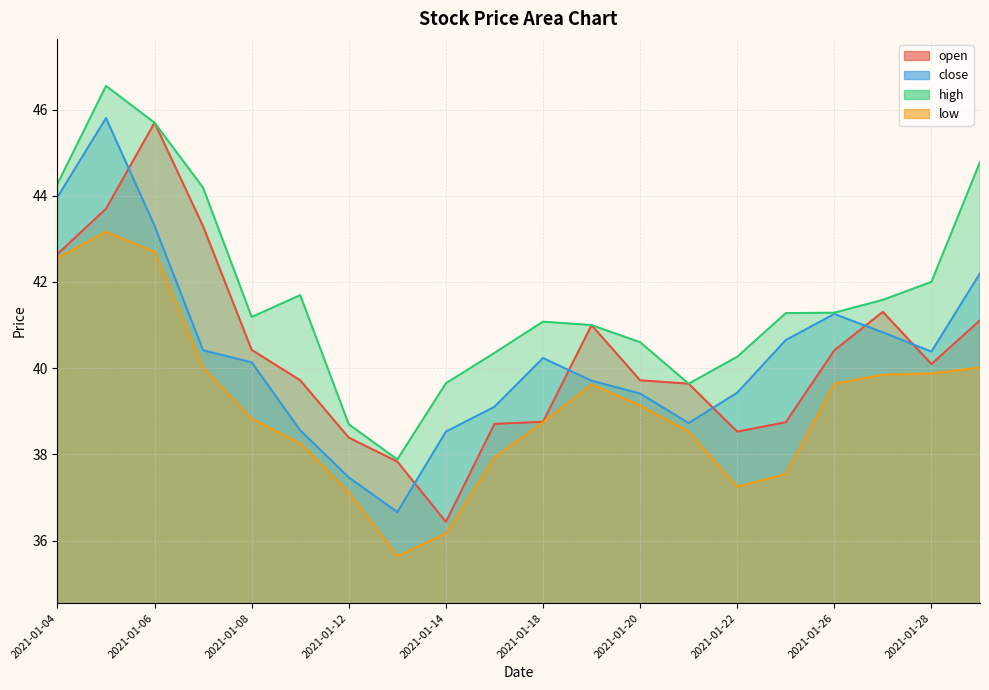

At which label is open closest to 41?

2021-01-19